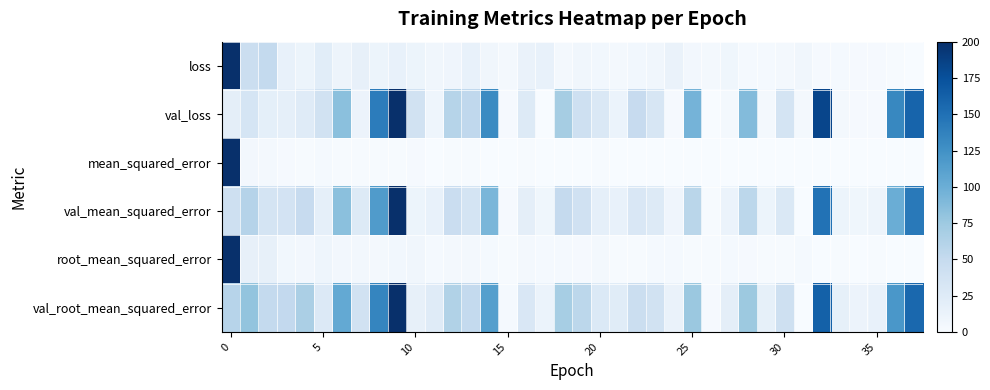

At how many categories does at least one series exceed 107?

7